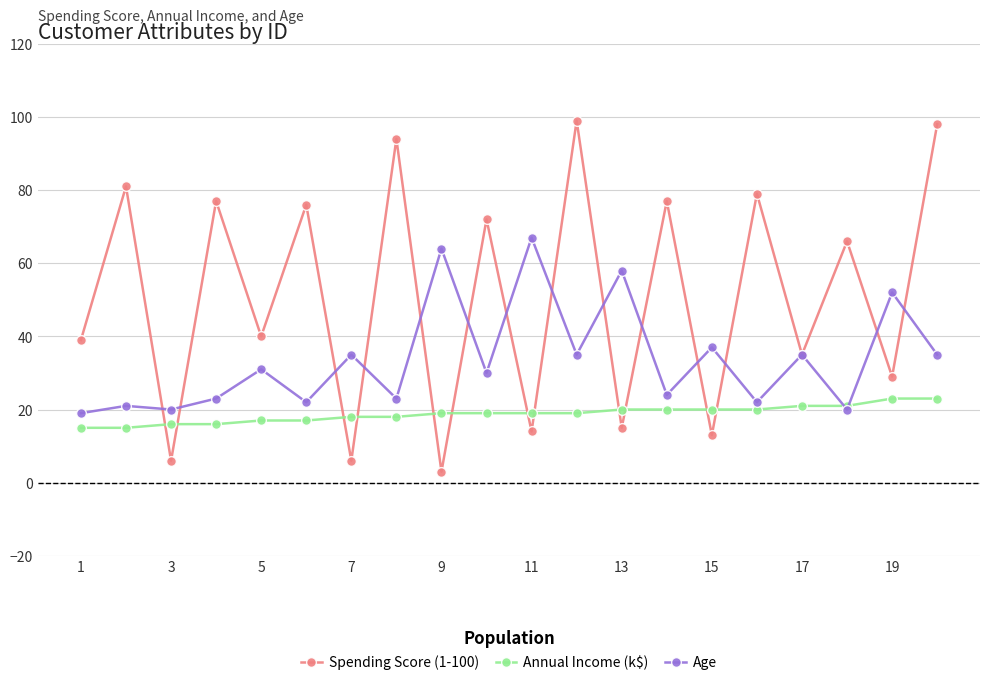

Reading left to right, what are all the values shown in this chart?

Spending Score (1-100): 39	81	6	77	40	76	6	94	3	72	14	99	15	77	13	79	35	66	29	98
Annual Income (k$): 15	15	16	16	17	17	18	18	19	19	19	19	20	20	20	20	21	21	23	23
Age: 19	21	20	23	31	22	35	23	64	30	67	35	58	24	37	22	35	20	52	35